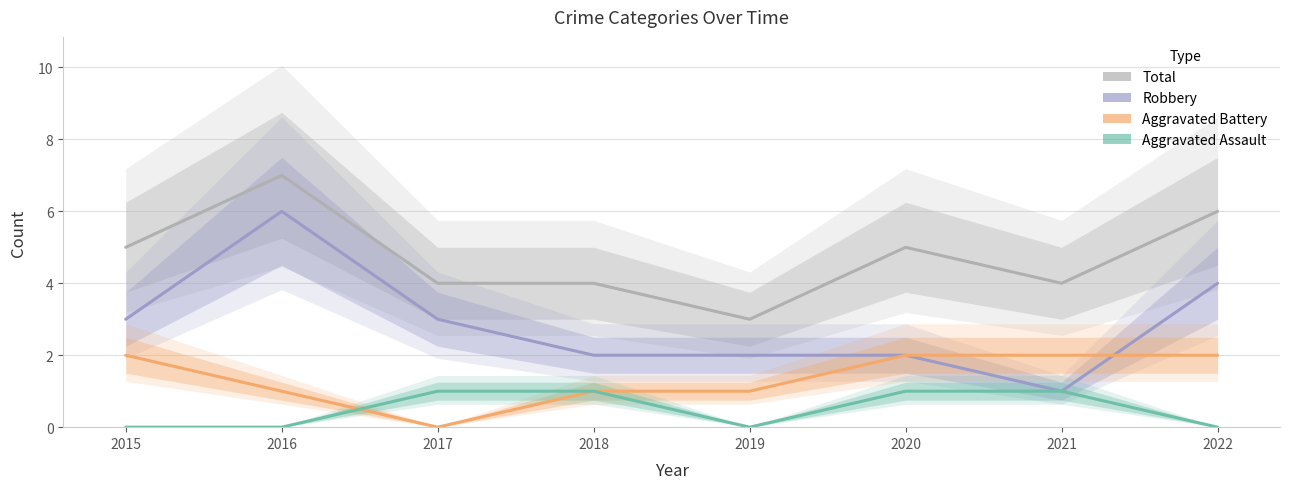

What are all the series names shown in the legend?

Total, Robbery, Aggravated Battery, Aggravated Assault